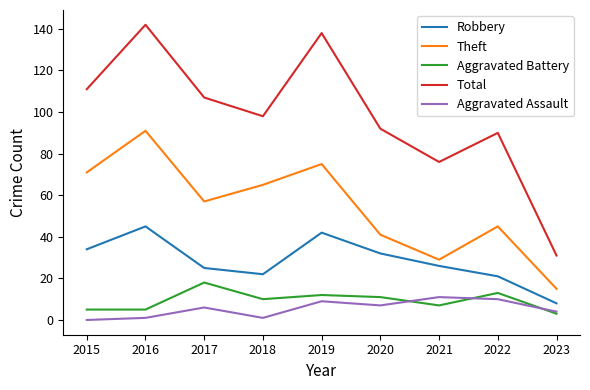

How many series are shown in this chart?

5